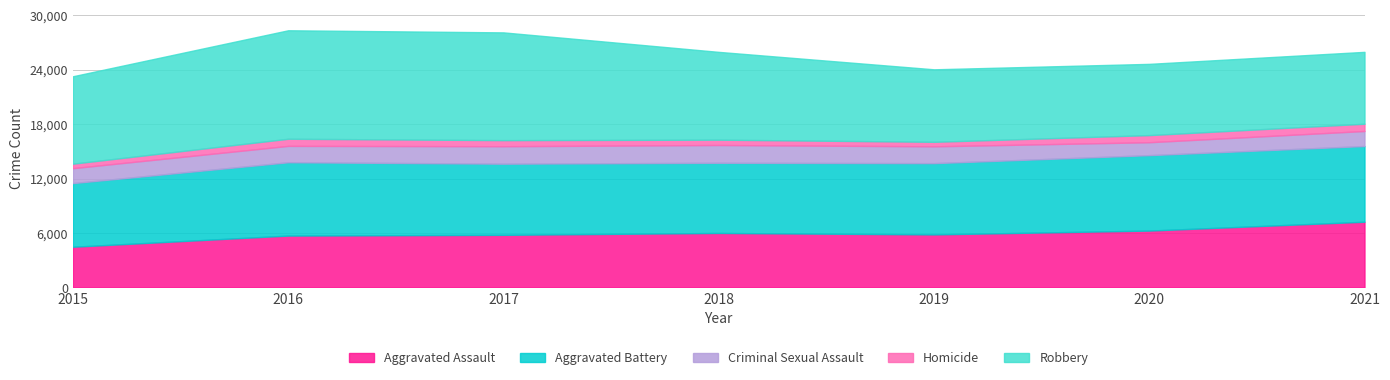

The value of Aggravated Battery at 2015 is 9246. True or false?

False